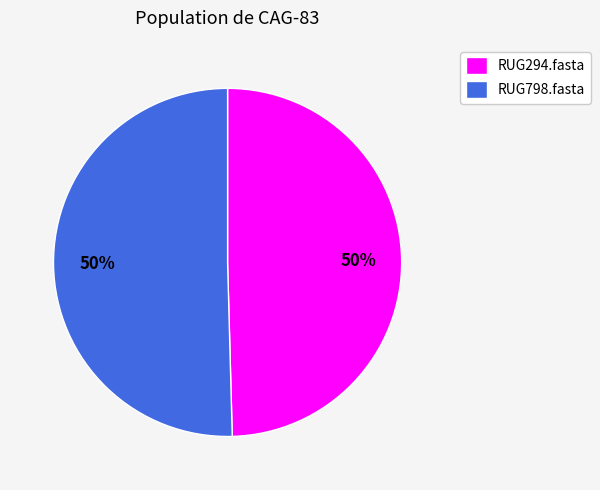

Is it true that RUG294.fasta is 50% of the pie?

True